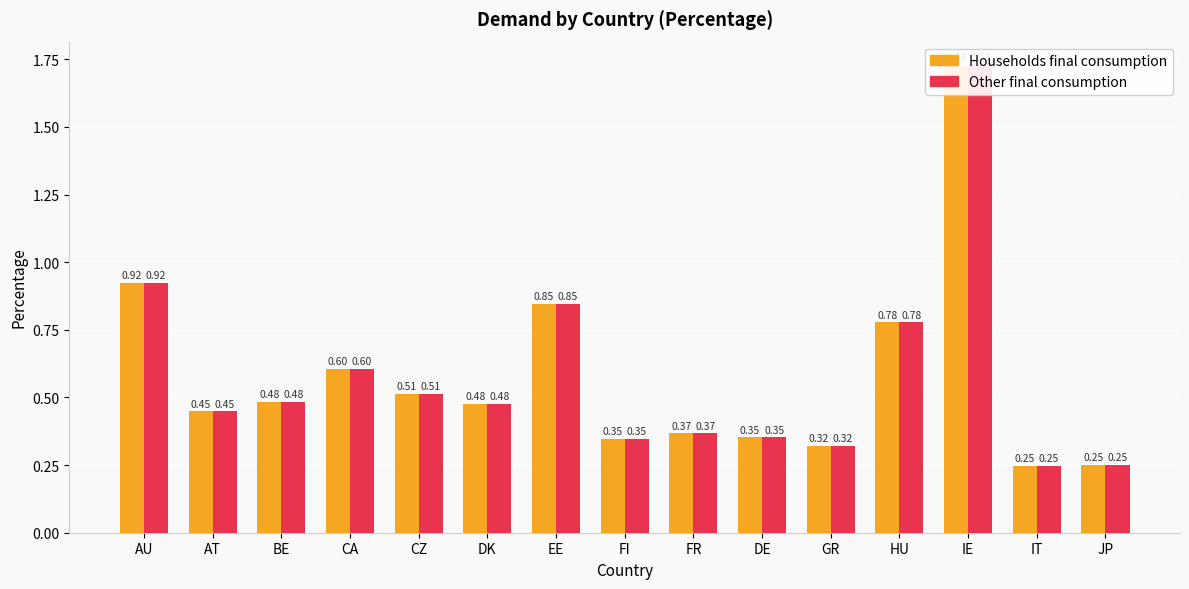

At FI, list the series in order from largest to smallest.

Households final consumption, Other final consumption